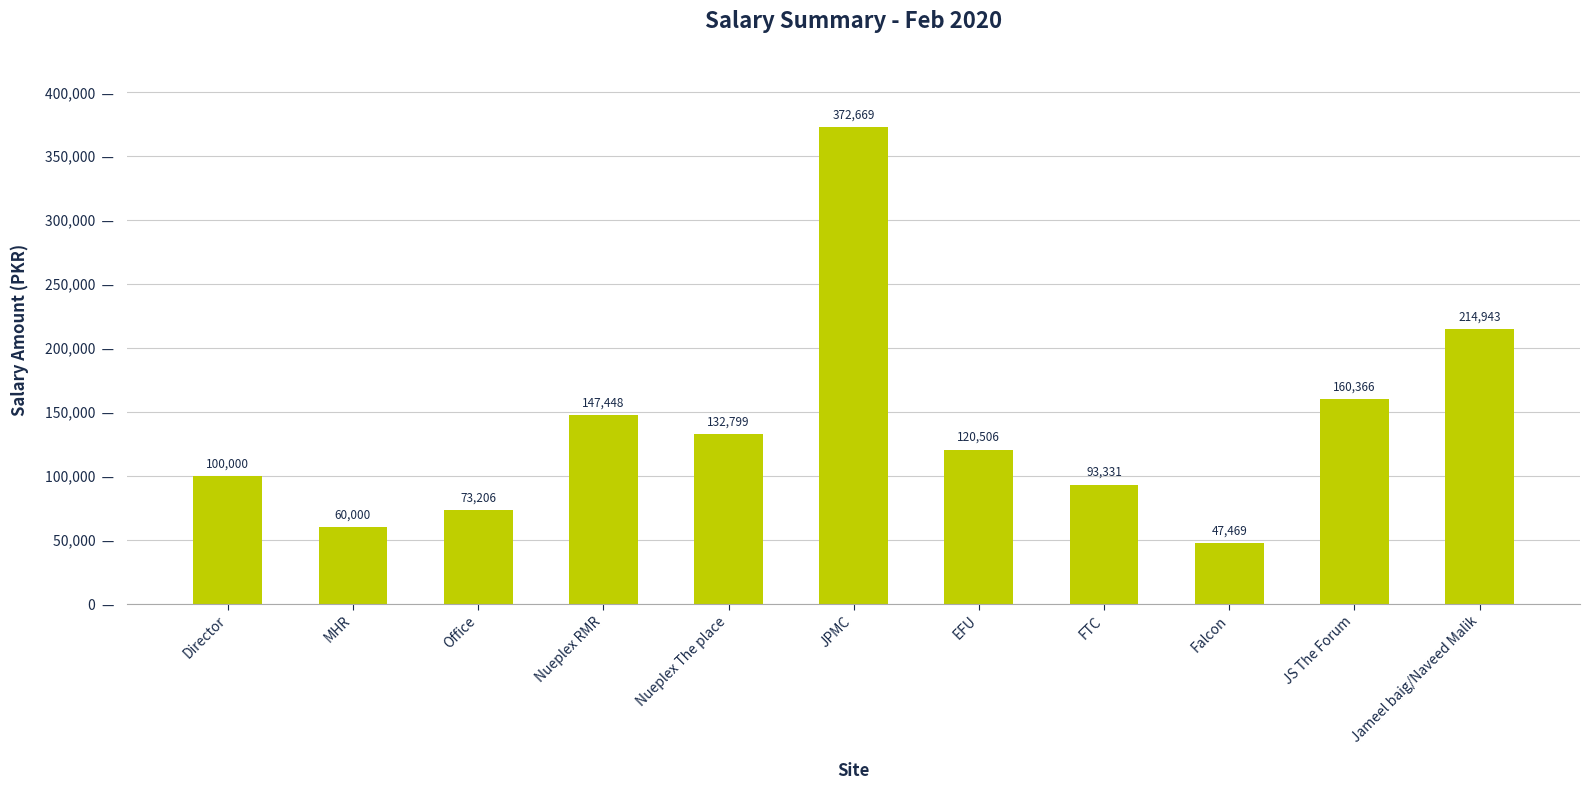

What is the label of the 8th bar from the left?

FTC